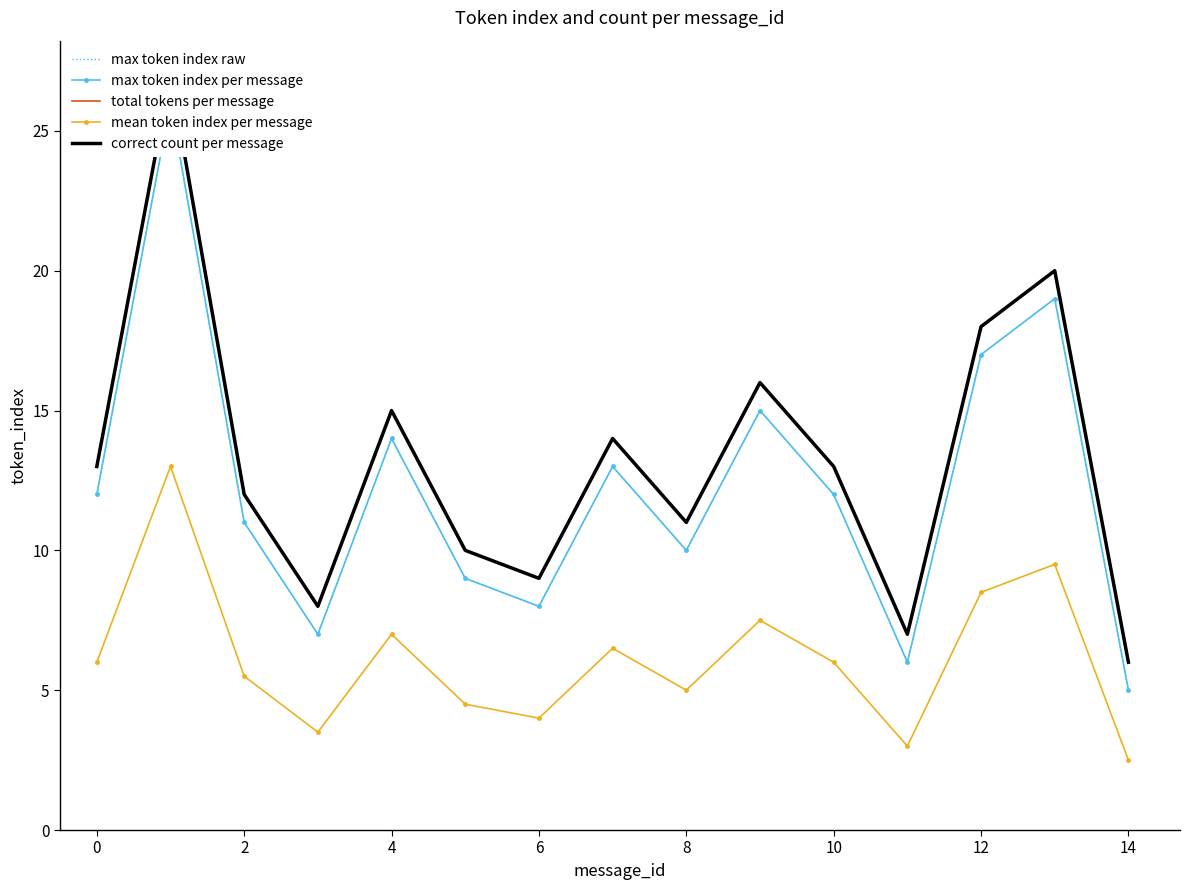

Count the number of categories in the chart.

15